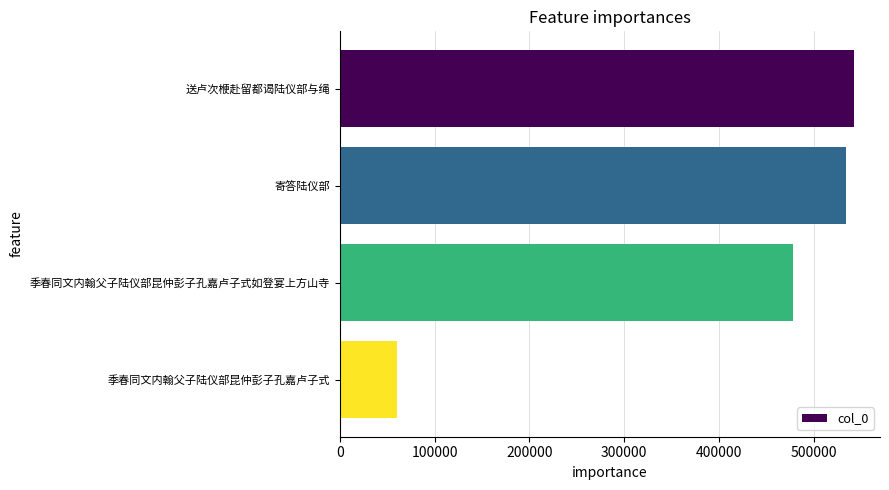

Between 寄答陆仪部 and 季春同文内翰父子陆仪部昆仲彭子孔嘉卢子式如登宴上方山寺, which is larger?

寄答陆仪部